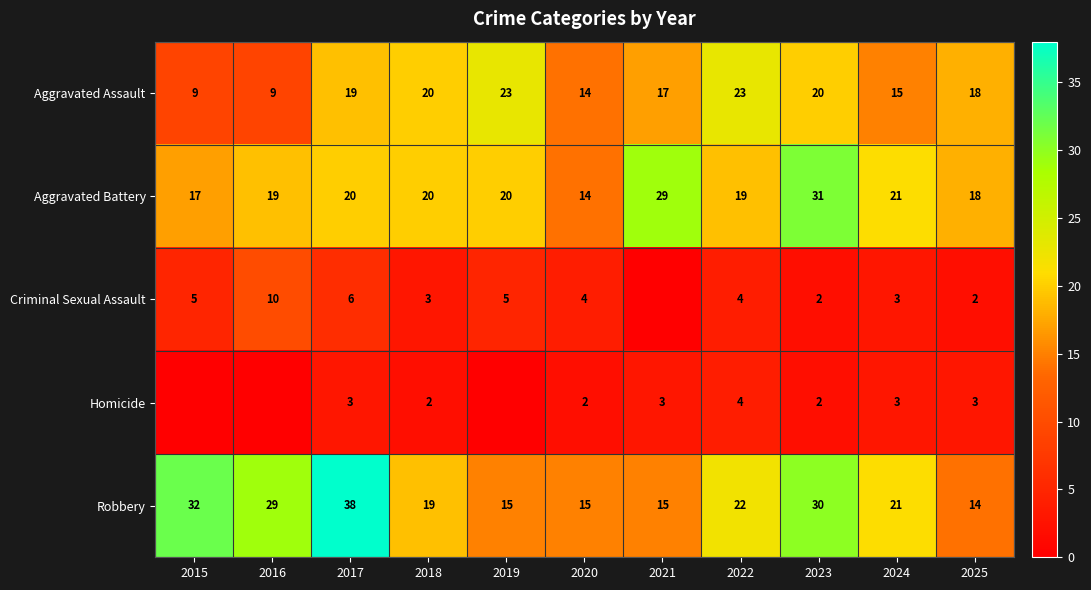

Which series changed the most between 2017 and 2020?

Robbery